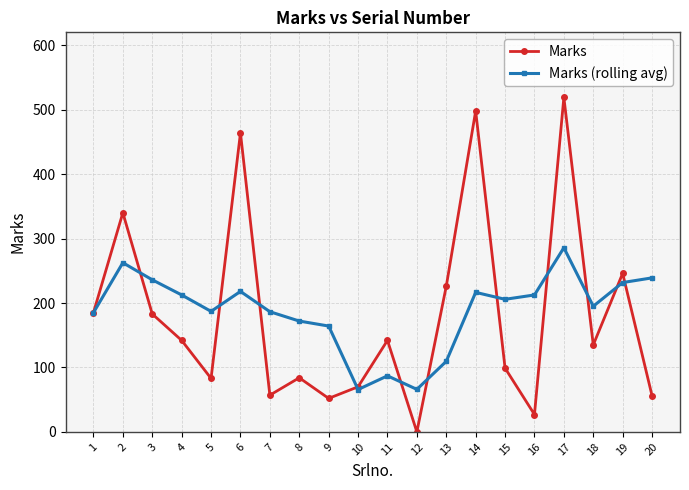

List the series in order of their overall mean, highest first.

Marks (rolling avg), Marks